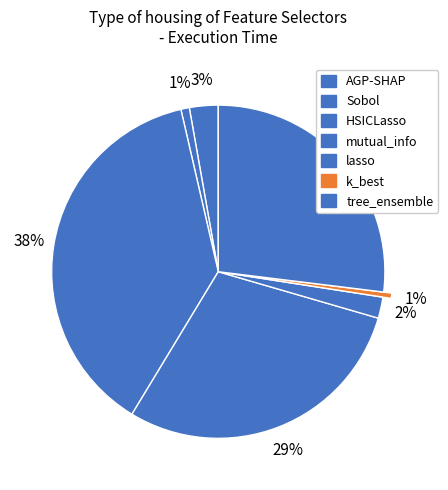

Is there any slice that represents more than half of the pie?

No